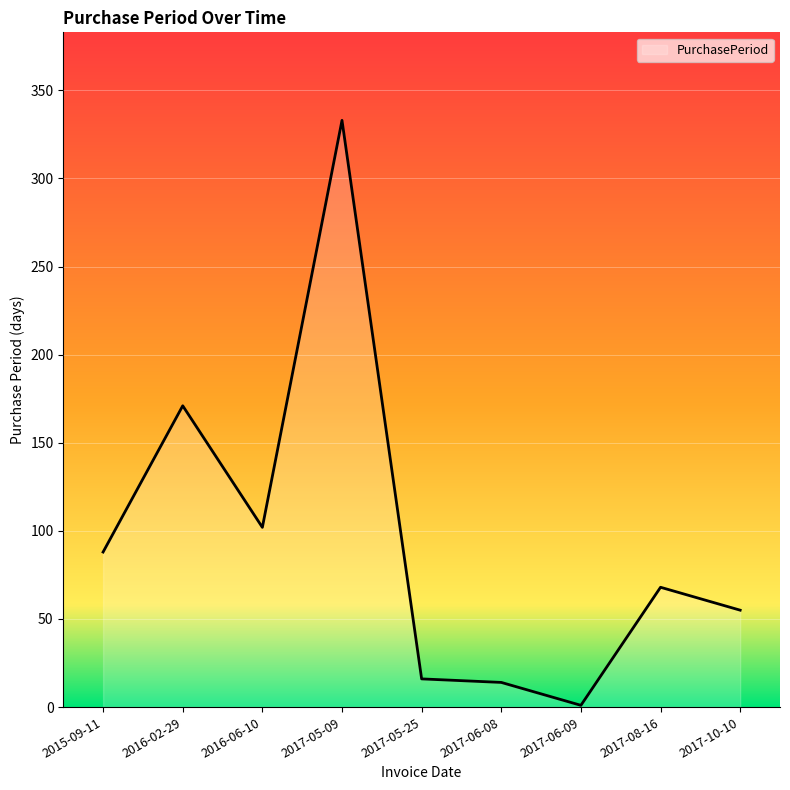

What is the sum of the values at 2017-05-09 and 2016-02-29?

504